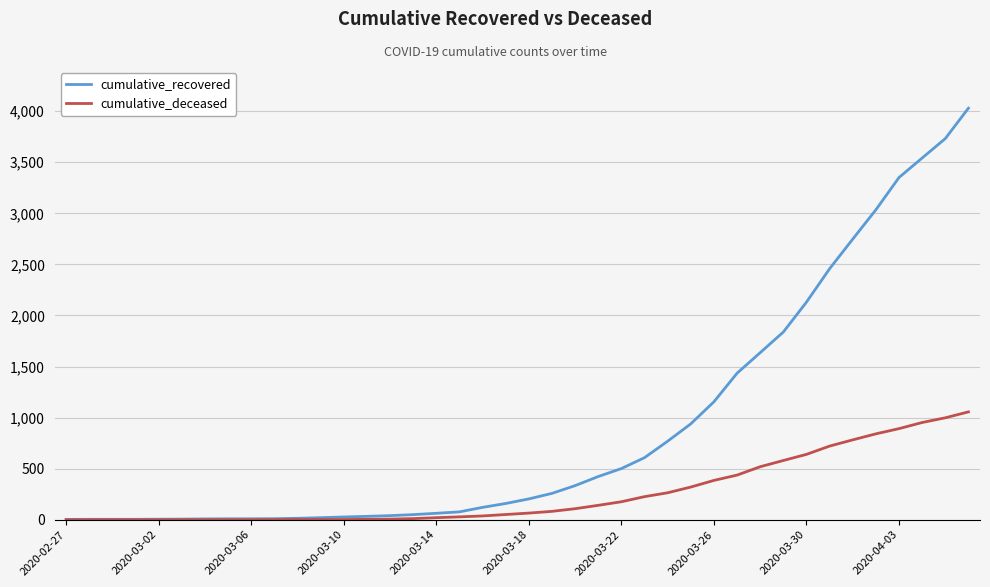

List the series in order of their overall mean, highest first.

cumulative_recovered, cumulative_deceased